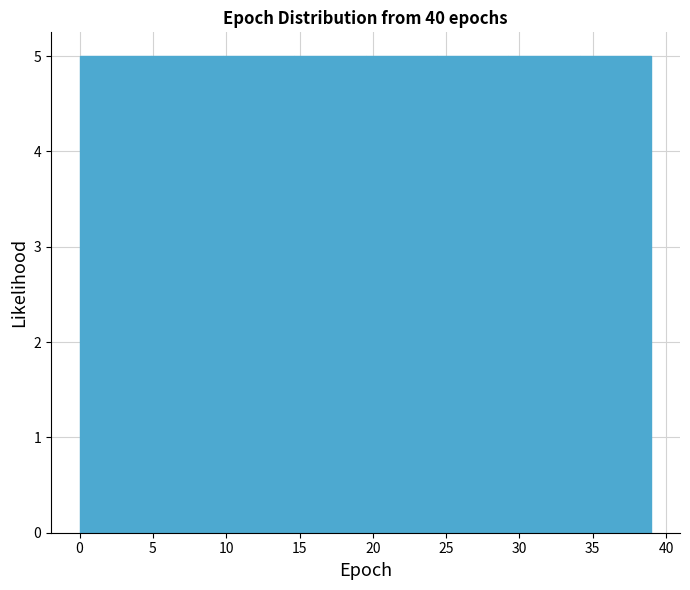

Reading left to right, transcribe this chart: for each bar, give the range it covers on the x-axis and its height. Neither the bar edges nor the heights are printed on the chart, so give them approximately, as read against the axes.

0.0 to 5.0: 5
5.0 to 10.0: 5
10.0 to 14.5: 5
14.5 to 19.5: 5
19.5 to 24.5: 5
24.5 to 29.5: 5
29.5 to 34.0: 5
34.0 to 39.0: 5